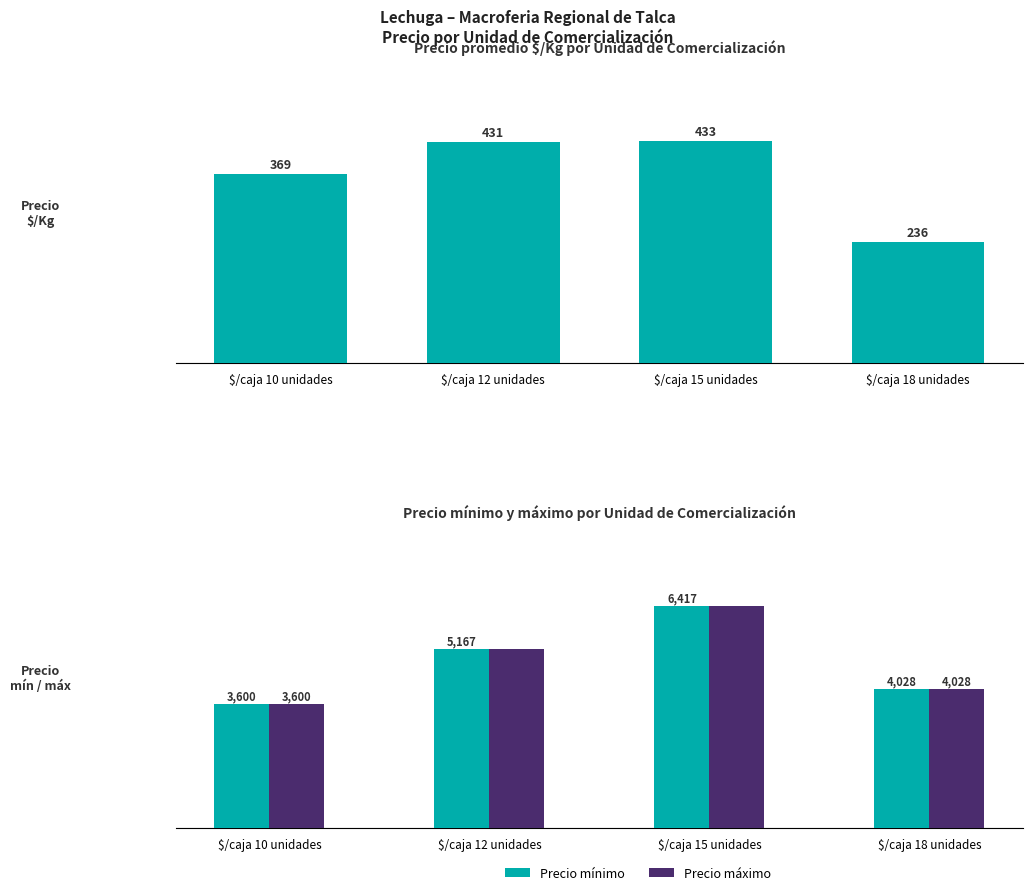

What is the sum of the Precio mínimo values at $/caja 18 unidades and $/caja 10 unidades?

7628